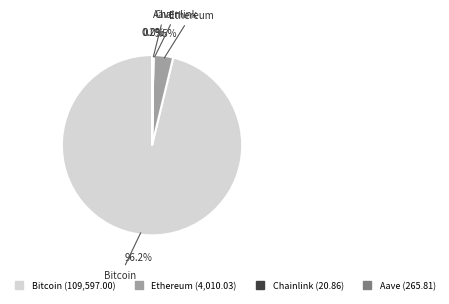

To the nearest percent, what is the combined percentage of Bitcoin and Ethereum?

100%